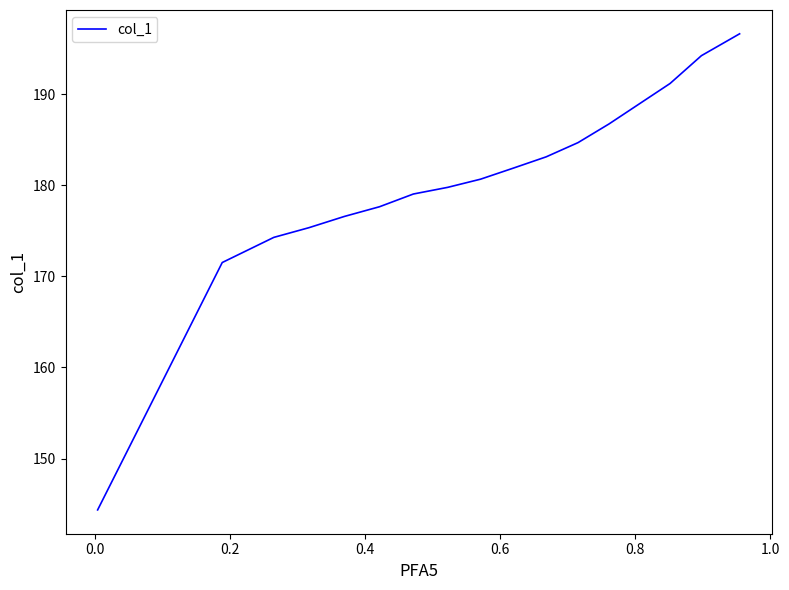

Does the chart display data point markers on the line(s)?

No